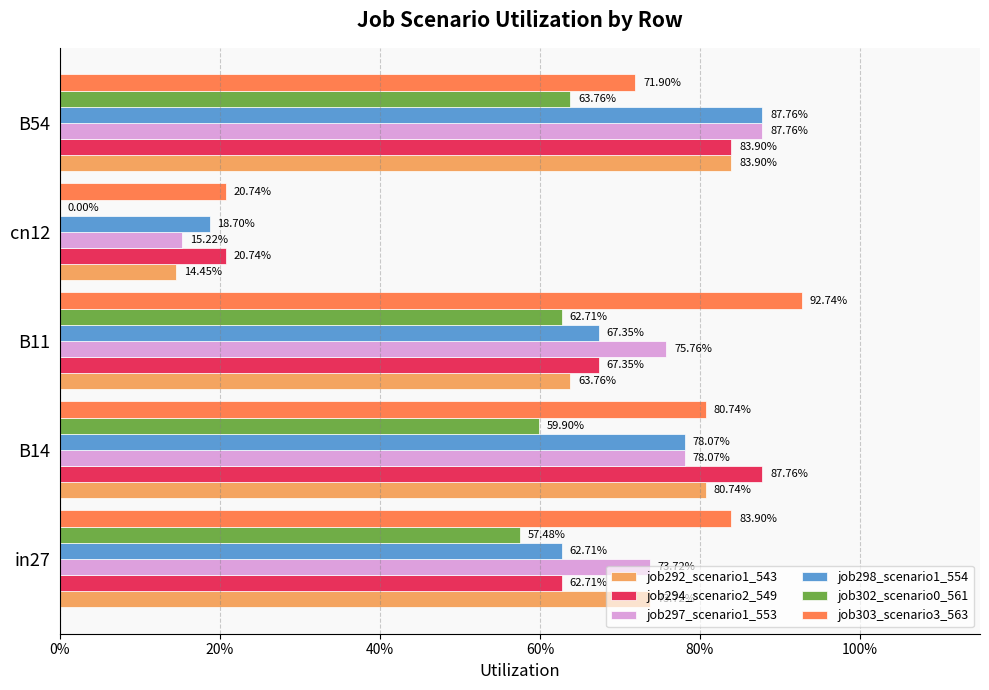

What are all the series names shown in the legend?

job292_scenario1_543, job294_scenario2_549, job297_scenario1_553, job298_scenario1_554, job302_scenario0_561, job303_scenario3_563